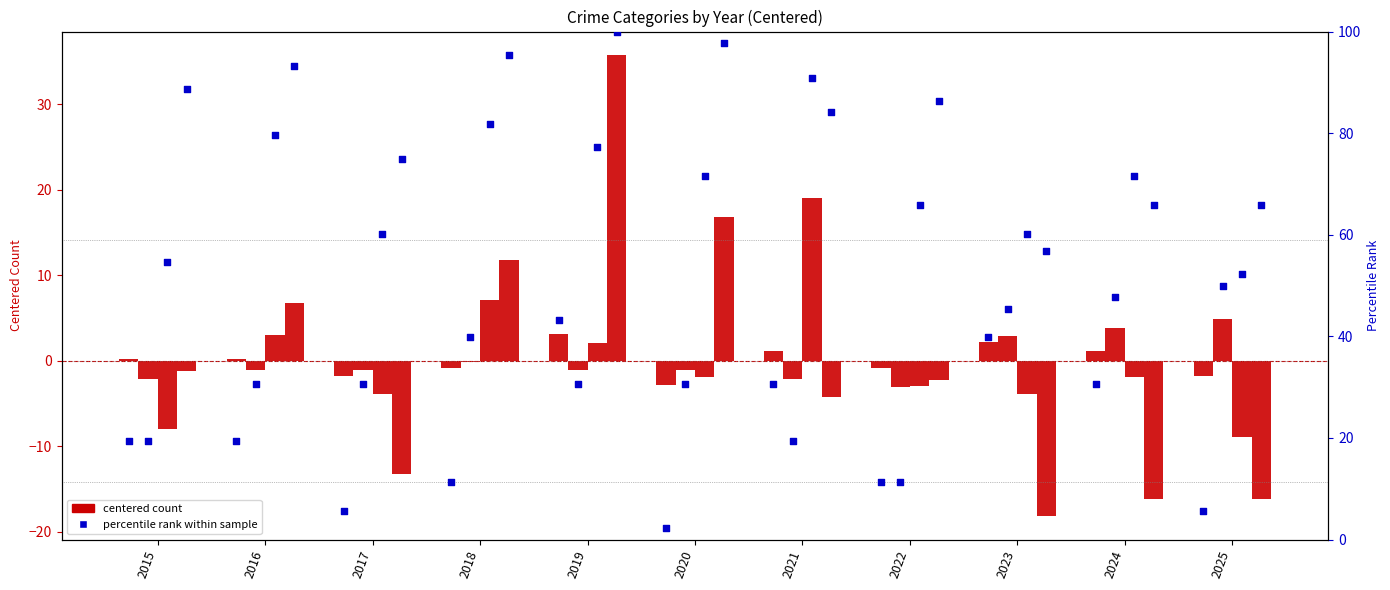

Is the value of Aggravated Assault at 2021 greater than the value of Theft at 2017?

Yes